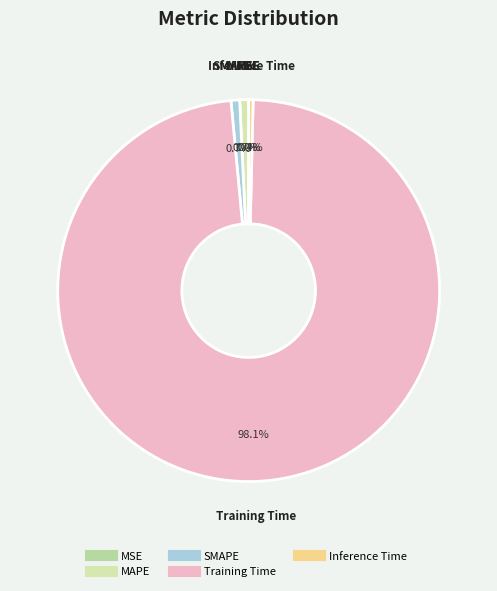

Is there any slice that represents more than half of the pie?

Yes